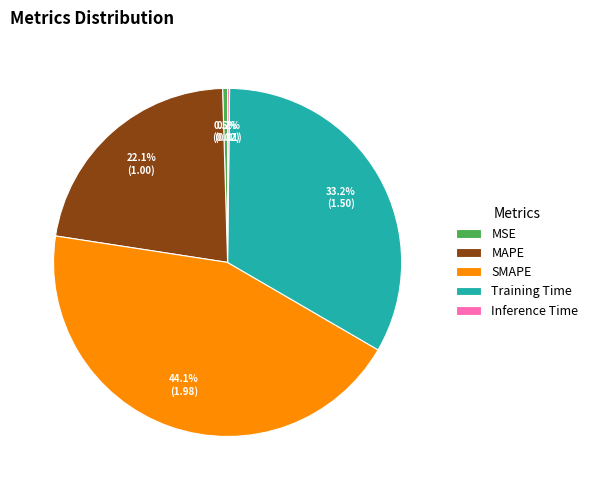

What portion of the pie excludes MSE?

99.5%